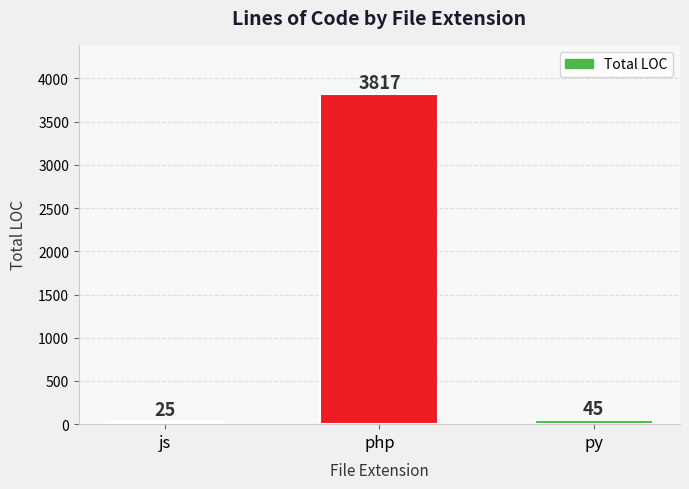

Between js and php, which is larger?

php